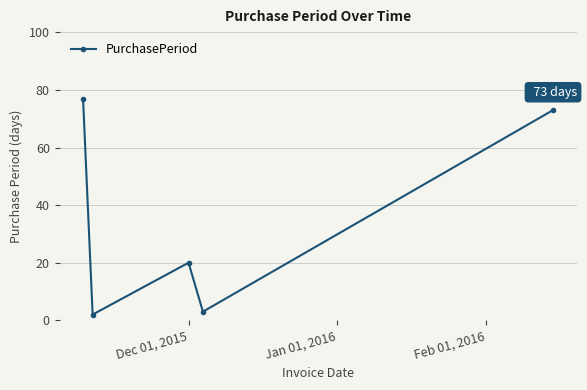

What is the value of the 5th point from the left?

73